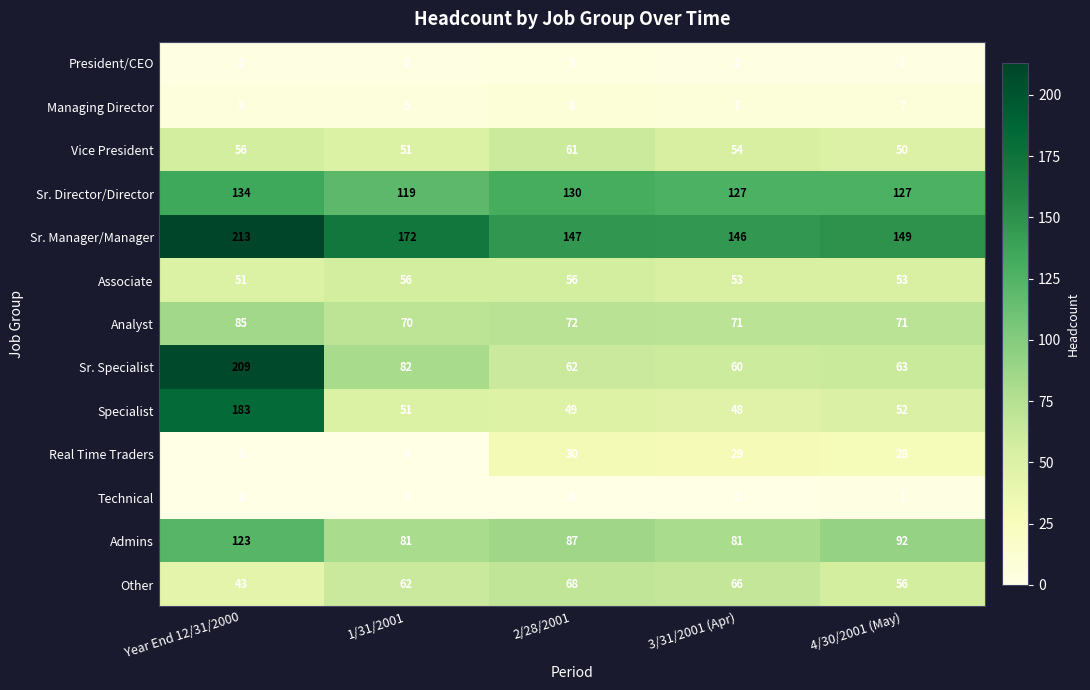

True or false: Sr. Manager/Manager has a value of 327 at Year End 12/31/2000.

False